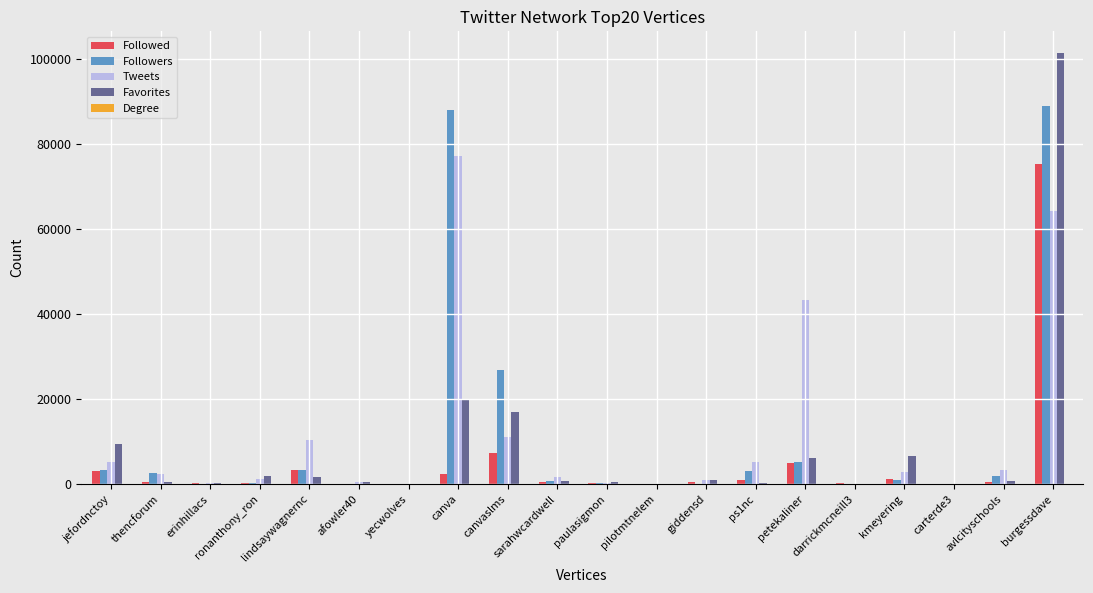

Where is Favorites nearest to the value 50670?

canva